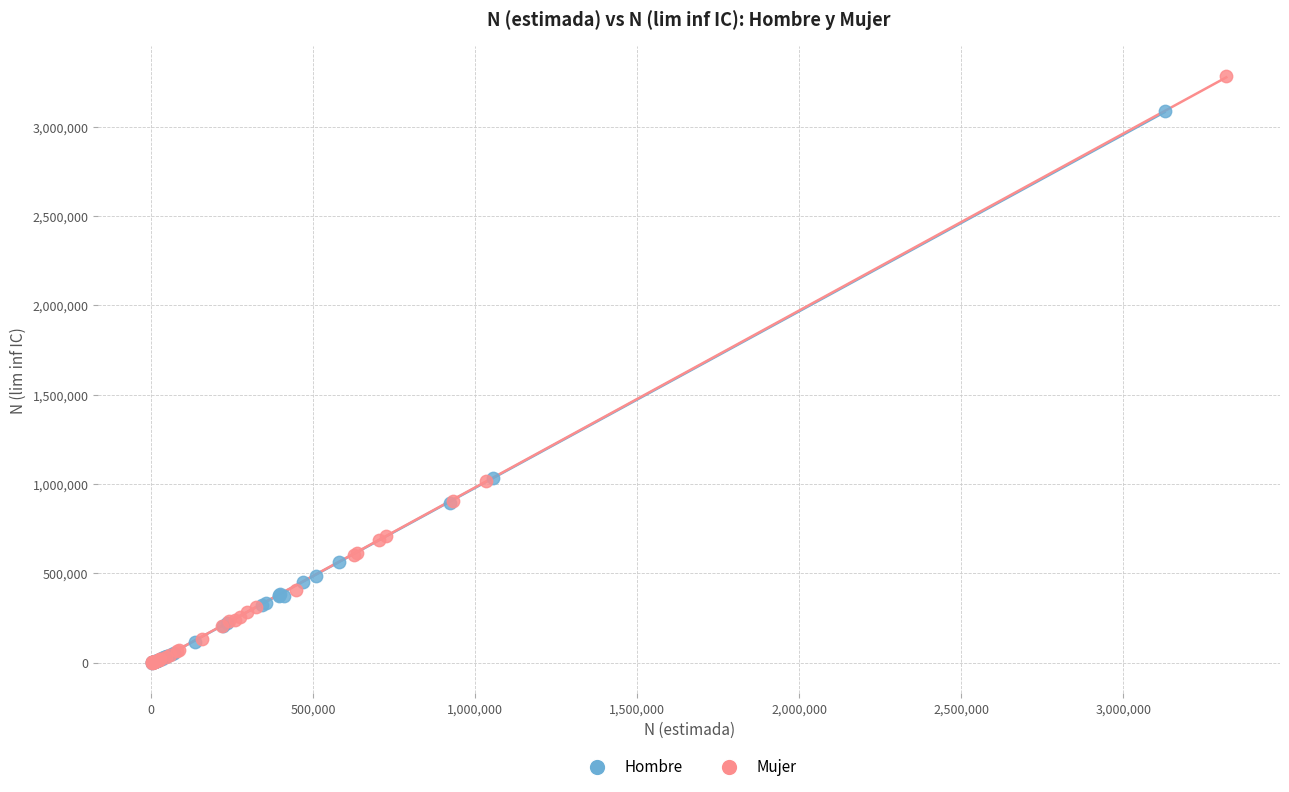

Which series reaches the maximum Y coordinate?

Mujer